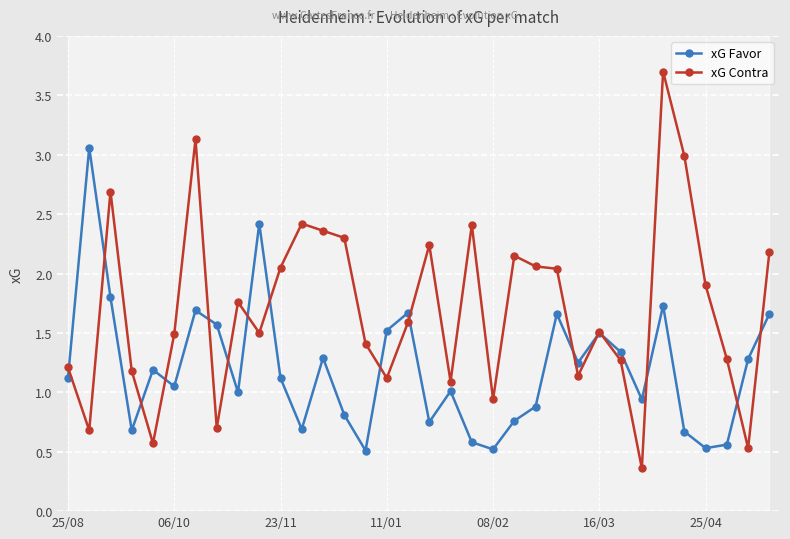

True or false: xG Favor has more than 2 interior local peaks.

True